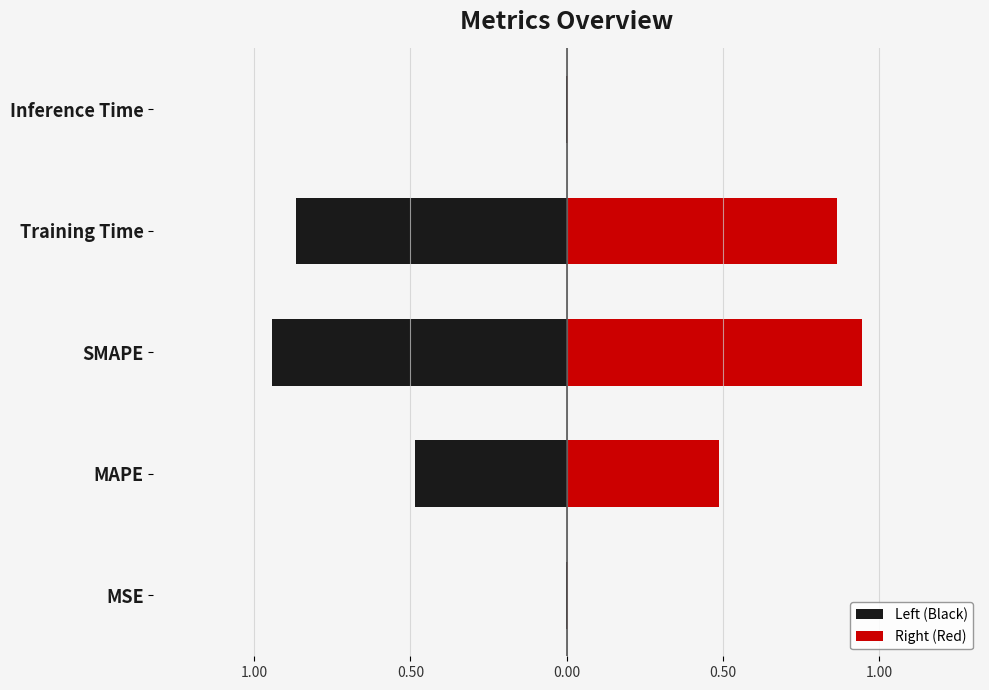

Reading left to right, what are all the values shown in this chart?

Left (Black): -0.0	-0.5	-0.9	-0.9	-0.0
Right (Red): 0.0	0.5	0.9	0.9	0.0